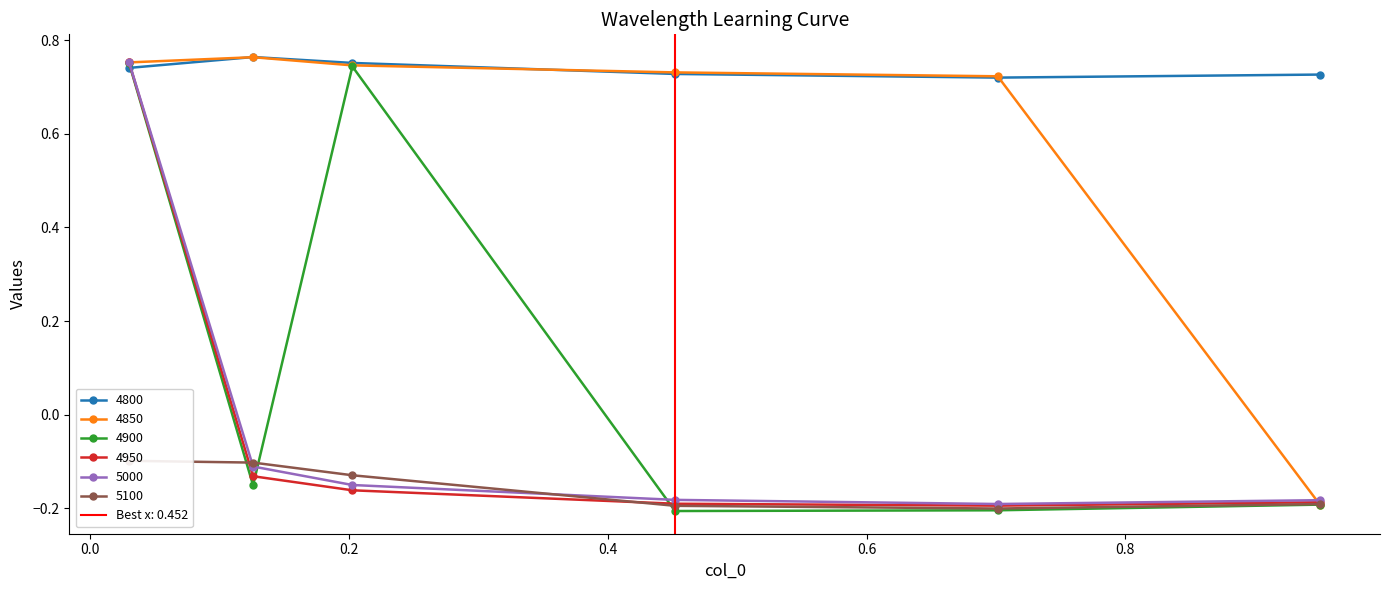

How many interior local peaks does the 4800 series have?

1